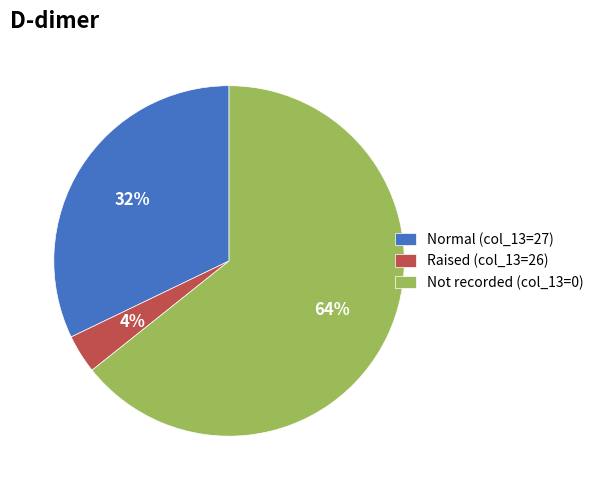

The Normal (col_13=27) slice represents 39% of the pie. True or false?

False